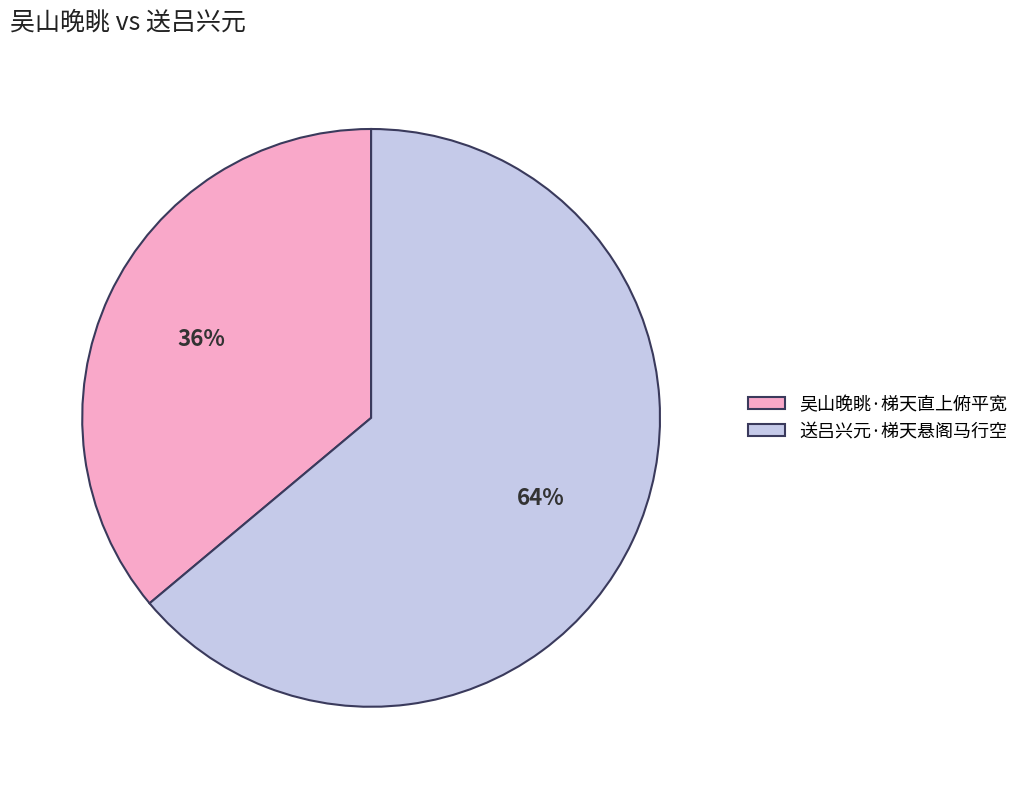

Which slice is the largest?

送吕兴元·梯天悬阁马行空